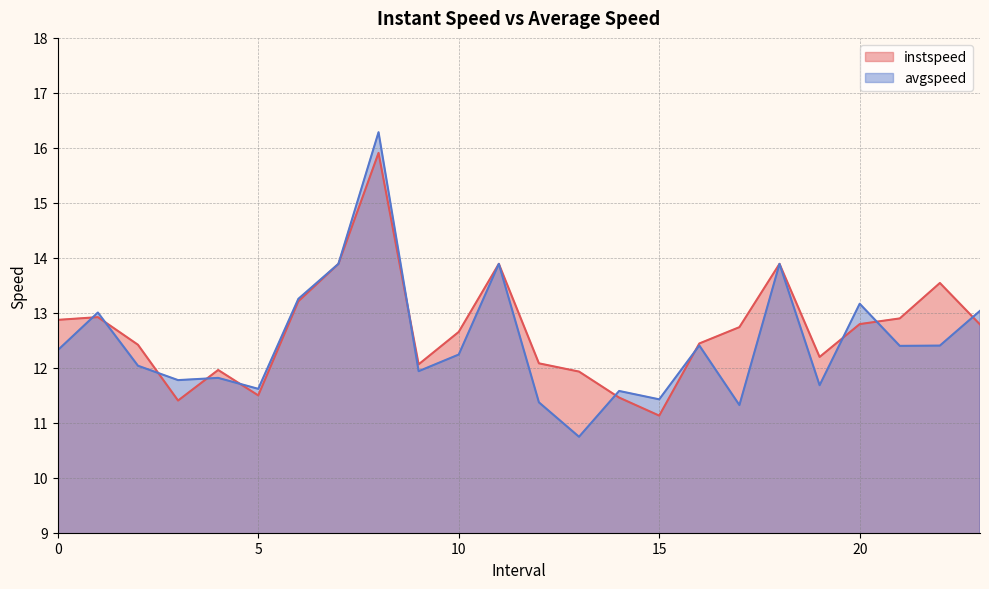

What is the spread (max minus min) of values at 23?

0.2